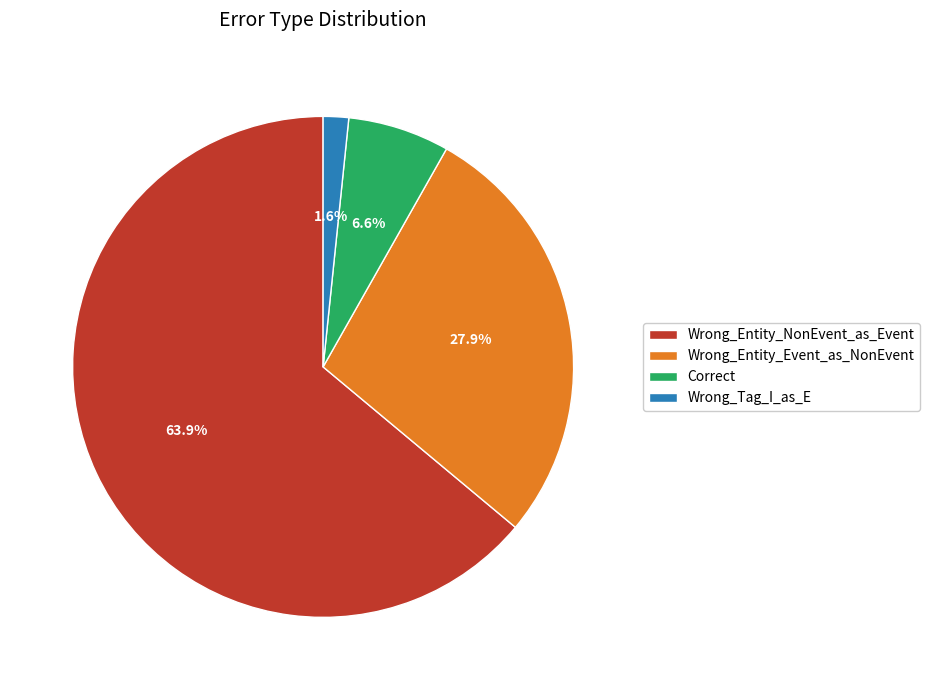

Which category has the smallest portion of the pie?

Wrong_Tag_I_as_E